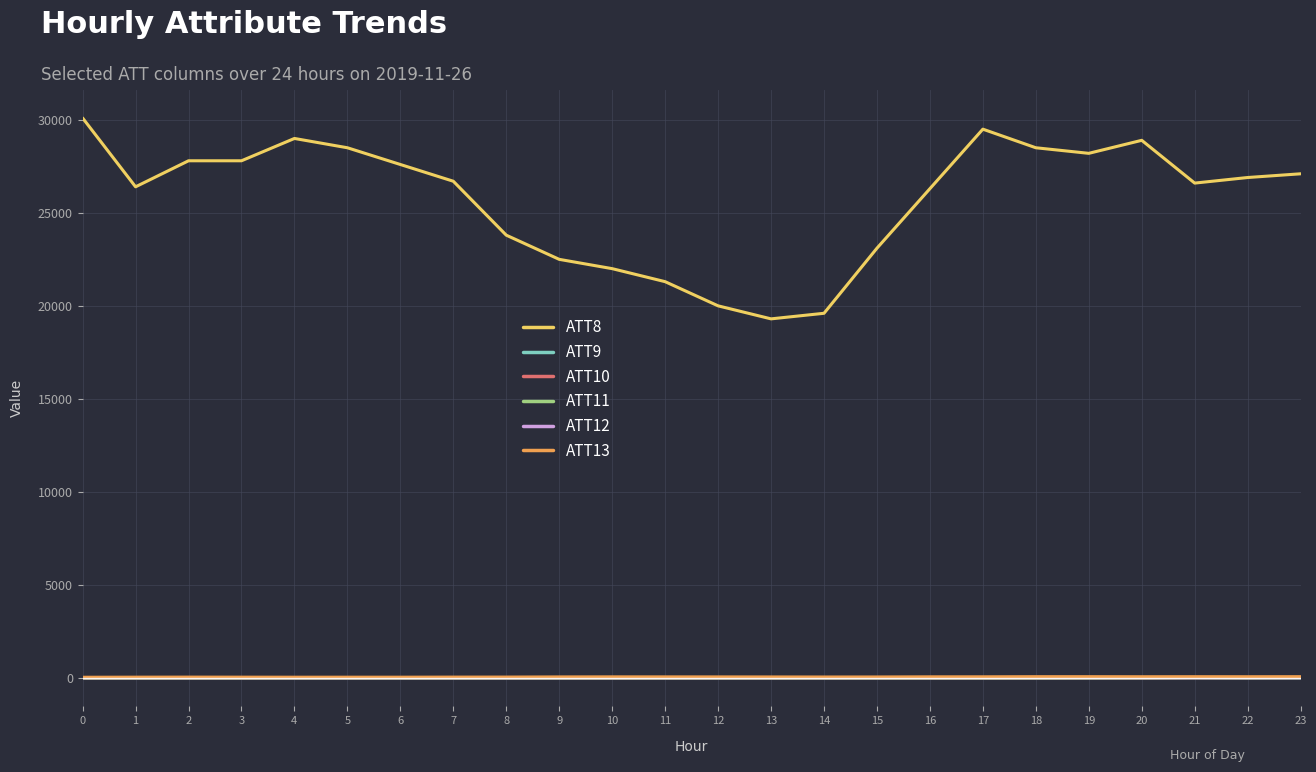

True or false: ATT8 and ATT9 cross at least once.

False